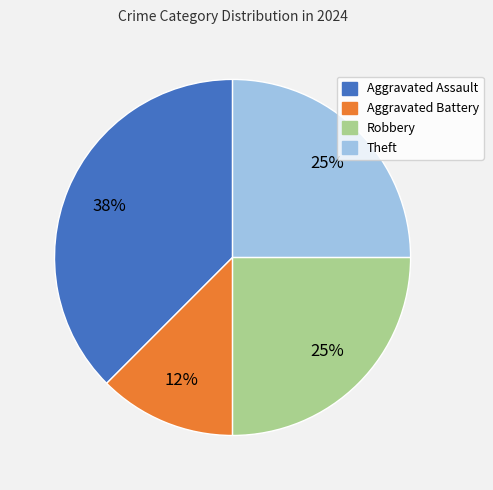

To the nearest percent, what is the average slice percentage?

25%